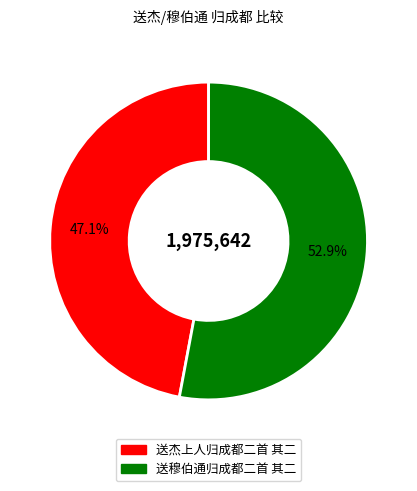

To the nearest percent, what is the combined percentage of 送穆伯通归成都二首 其二 and 送杰上人归成都二首 其二?

100%